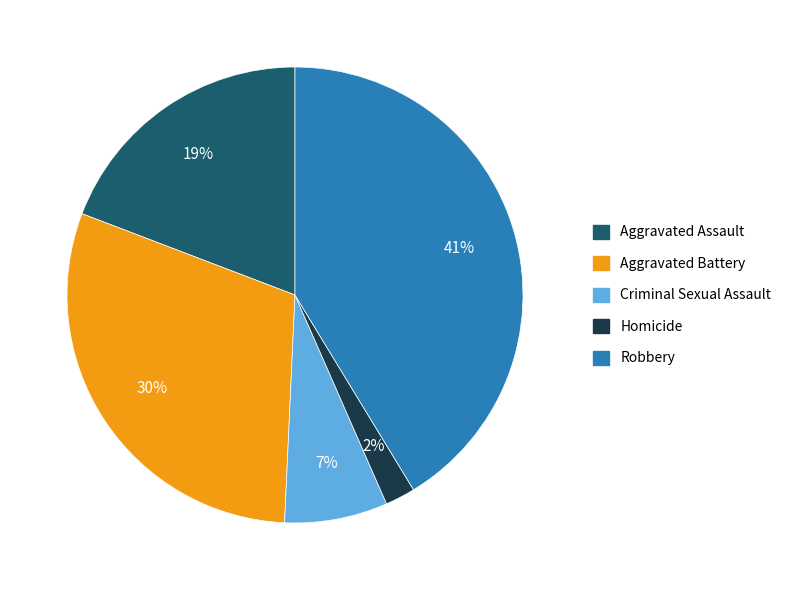

Do Homicide and Aggravated Assault together represent more than half of the pie?

No